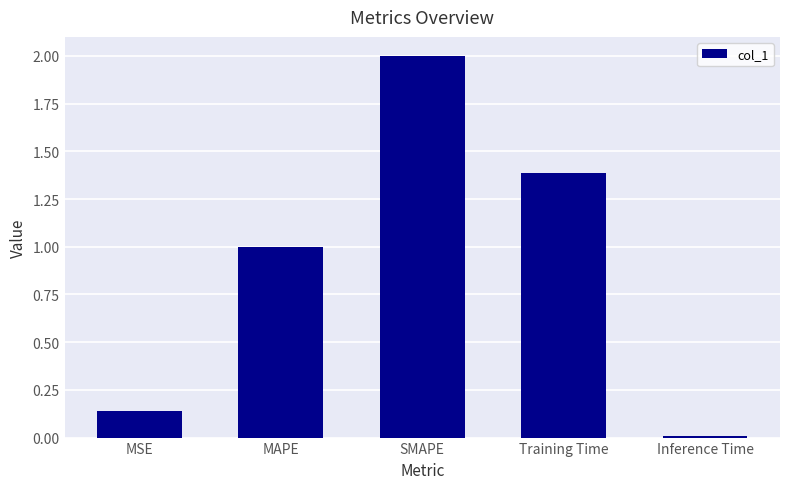

What is the greatest value displayed?

2.0